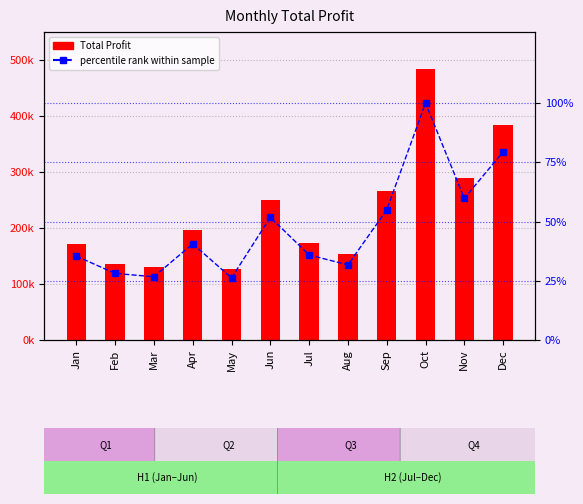

Reading left to right, extract all data points from this chart.

Total Profit: Jan=171317.6	Feb=135968.2	Mar=129483.1	Apr=196766.0	May=126856.9	Jun=250815.5	Jul=173933.5	Aug=153357.2	Sep=265778.1	Oct=484486.7	Nov=289837.1	Dec=384764.7
percentile rank within sample: Jan=35.4	Feb=28.1	Mar=26.7	Apr=40.6	May=26.2	Jun=51.8	Jul=35.9	Aug=31.7	Sep=54.9	Oct=100.0	Nov=59.8	Dec=79.4